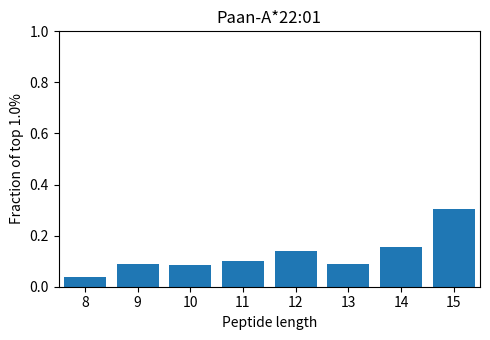

At which category does the chart reach its peak across all series?

15